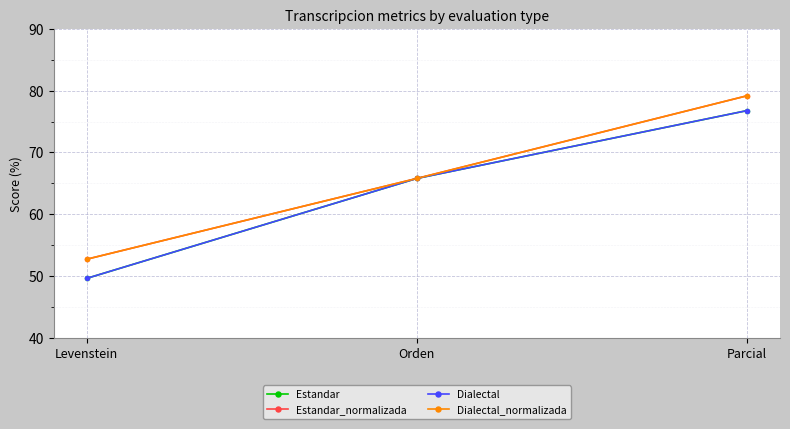

What is the approximate value of Dialectal at Levenstein?

49.6